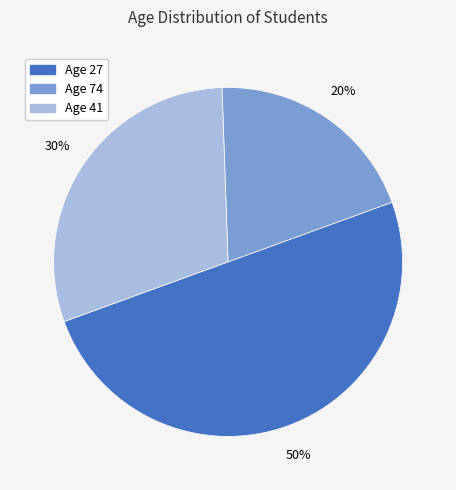

To the nearest percent, what is the average slice percentage?

33%